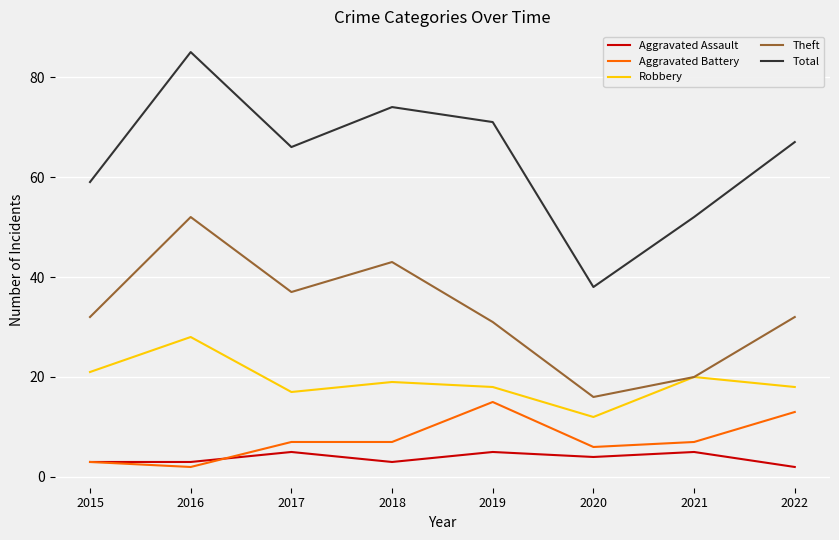

At which category is the sum across all series the highest?

2016